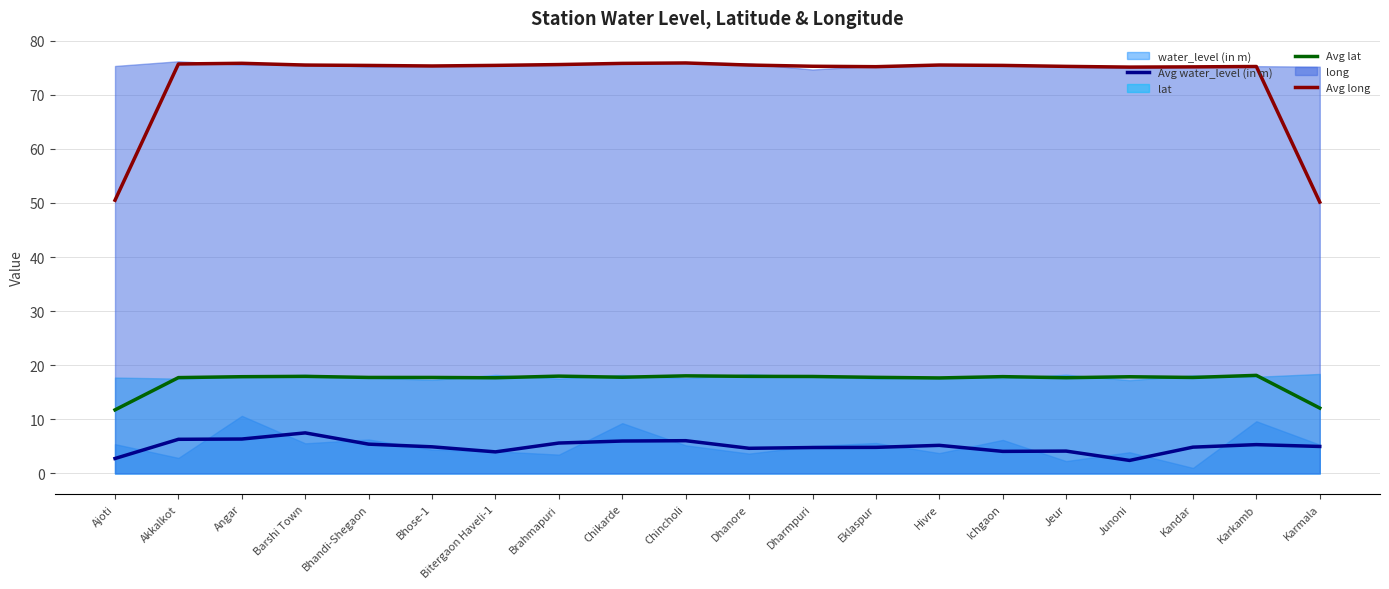

What is the sum of the Avg lat values at Dharmpuri and Dhanore?

35.9